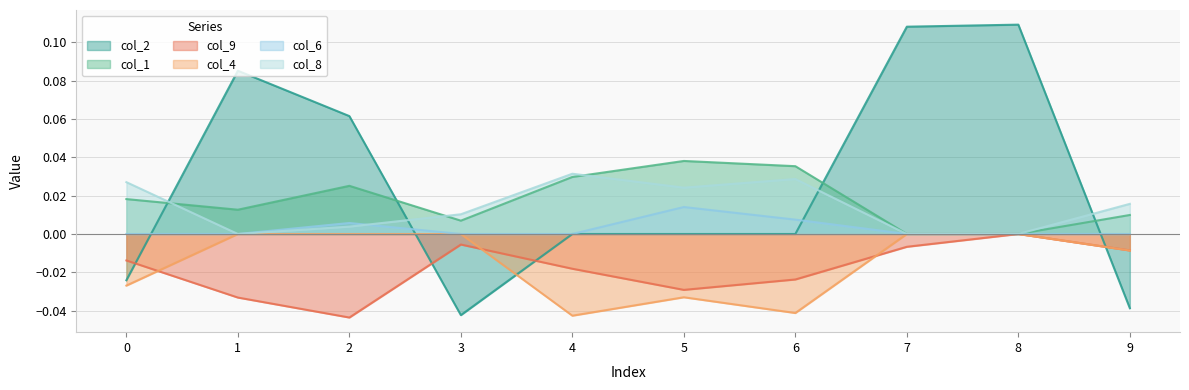

At which category is the sum across all series the highest?

8